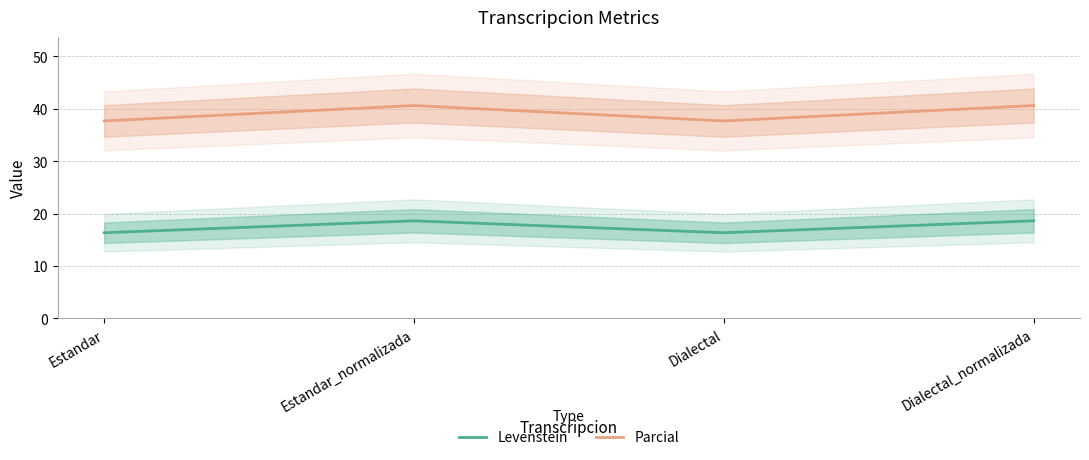

Is it true that Parcial equals 15.2 at Estandar_normalizada?

False